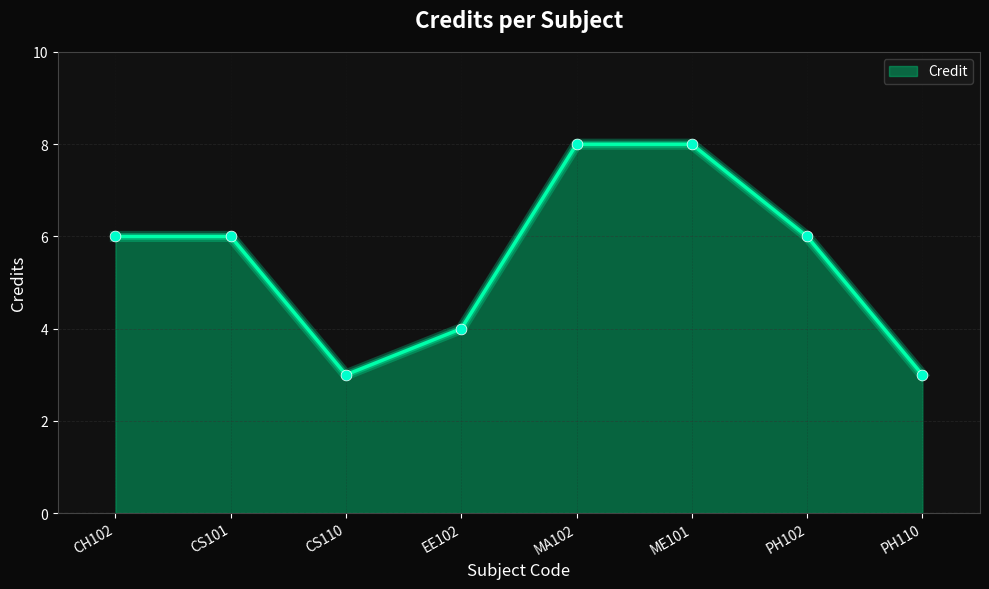

What is the ratio of the value at CS101 to the value at EE102?

1.5